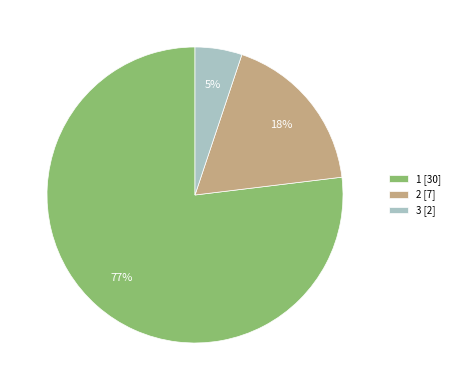

To the nearest percent, what is the combined percentage of 1 and 2?

95%